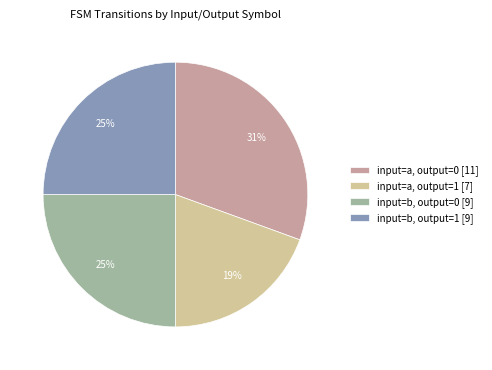

Which category has the smallest portion of the pie?

input=a, output=1 [7]